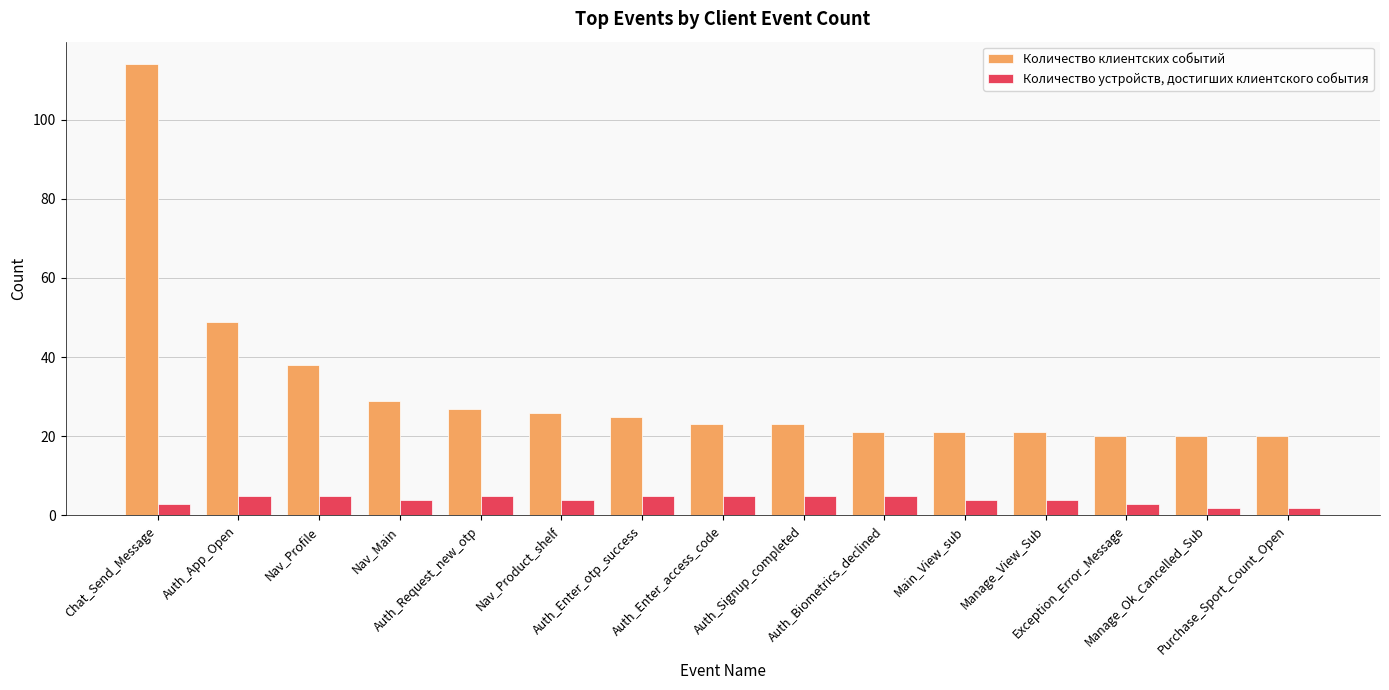

True or false: Количество устройств, достигших клиентского события has a value of 5 at Auth_Enter_access_code.

True